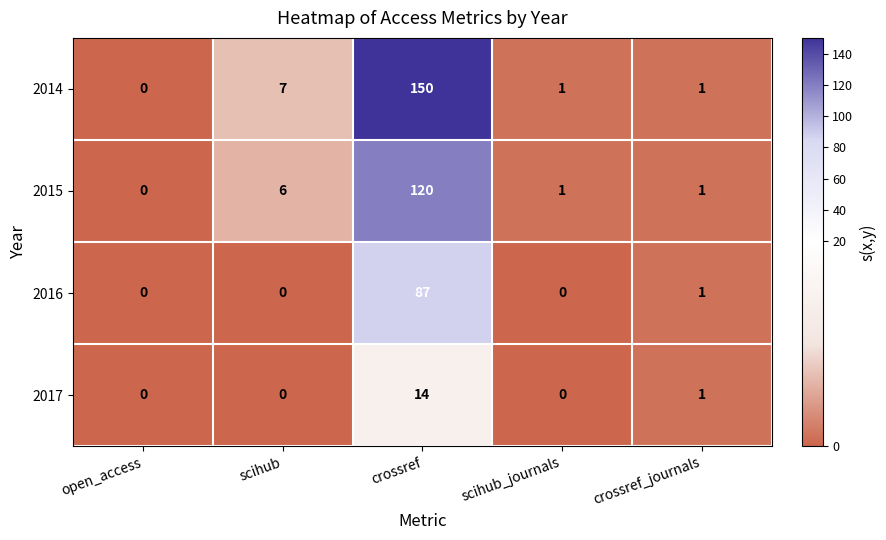

Rank the series by their average value, from lowest to highest.

2017, 2016, 2015, 2014